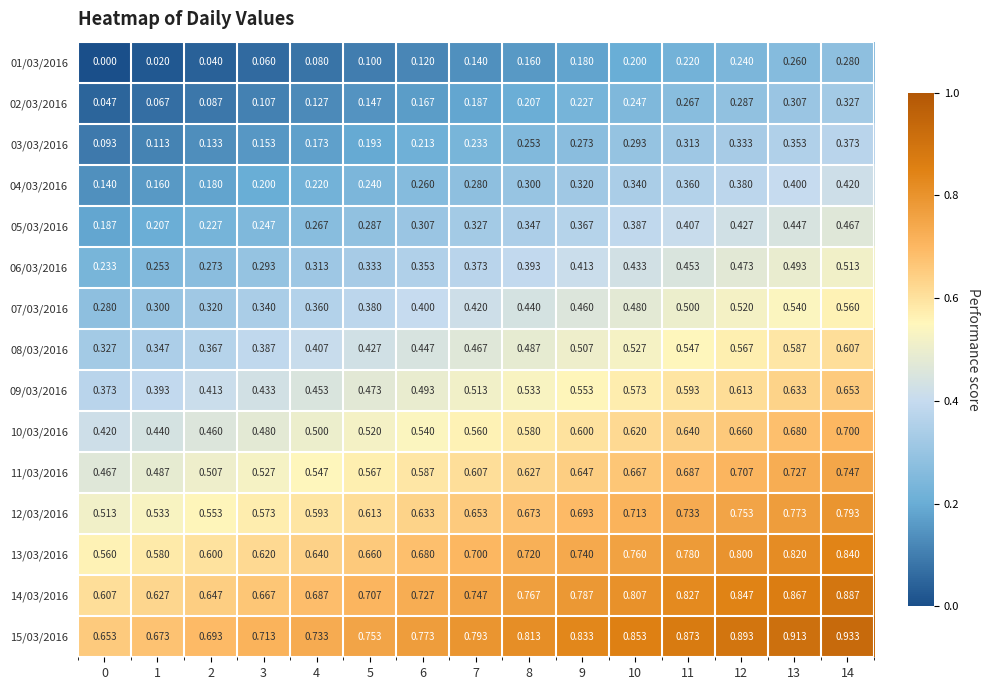

Is the value of 15/03/2016 at 11 greater than the value of 04/03/2016 at 4?

Yes